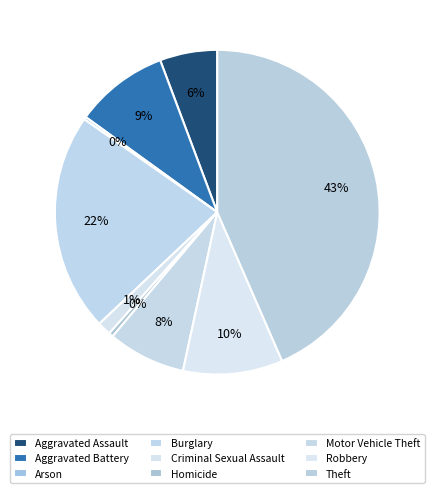

Is there any slice that represents more than half of the pie?

No